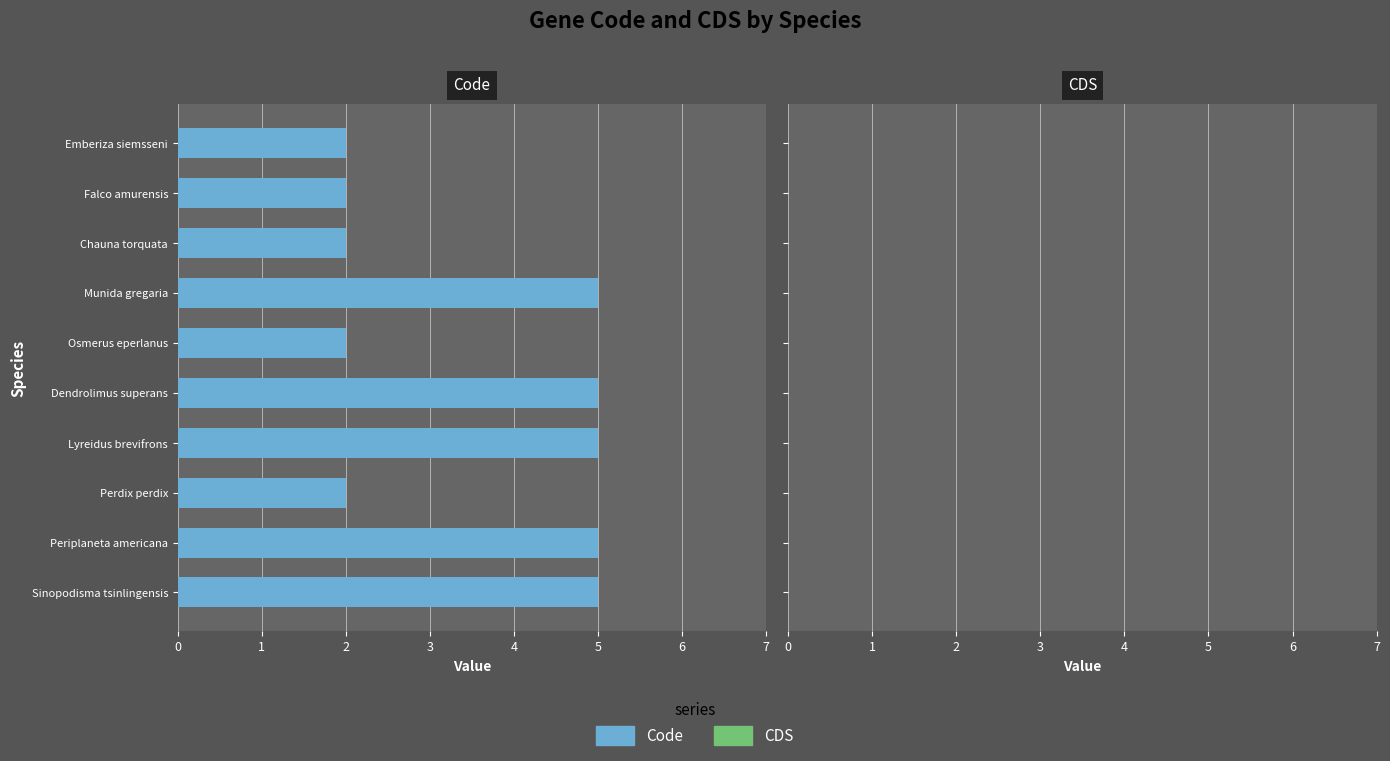

What is the approximate value at Periplaneta americana?

5